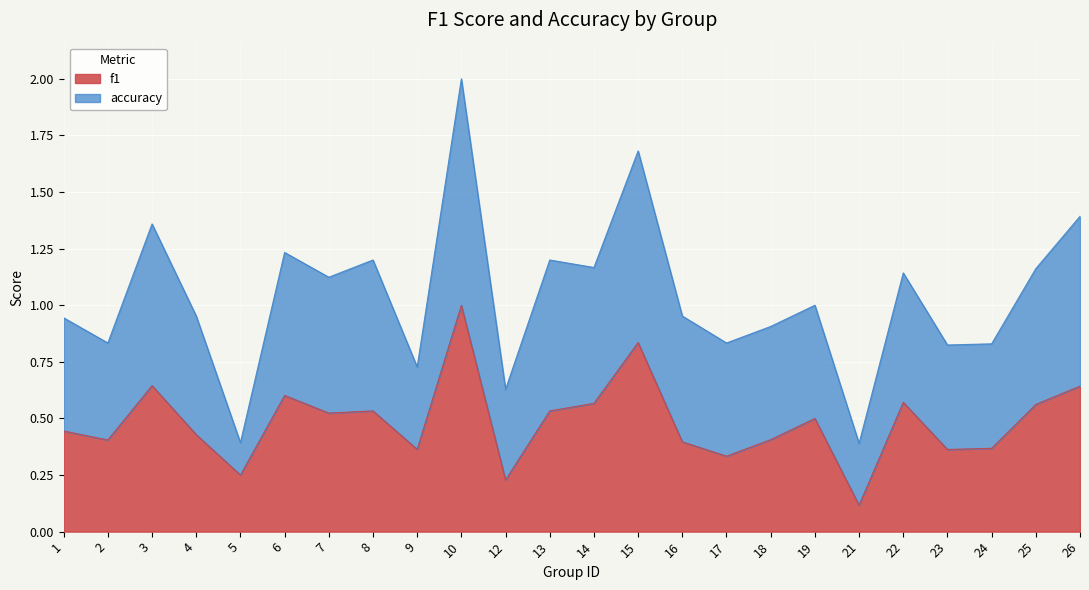

Reading left to right, extract all data points from this chart.

f1: 1=0.4	2=0.4	3=0.6	4=0.4	5=0.2	6=0.6	7=0.5	8=0.5	9=0.4	10=1.0	12=0.2	13=0.5	14=0.6	15=0.8	16=0.4	17=0.3	18=0.4	19=0.5	21=0.1	22=0.6	23=0.4	24=0.4	25=0.6	26=0.6
accuracy: 1=0.9	2=0.8	3=1.4	4=1.0	5=0.4	6=1.2	7=1.1	8=1.2	9=0.7	10=2.0	12=0.6	13=1.2	14=1.2	15=1.7	16=1.0	17=0.8	18=0.9	19=1.0	21=0.4	22=1.1	23=0.8	24=0.8	25=1.2	26=1.4